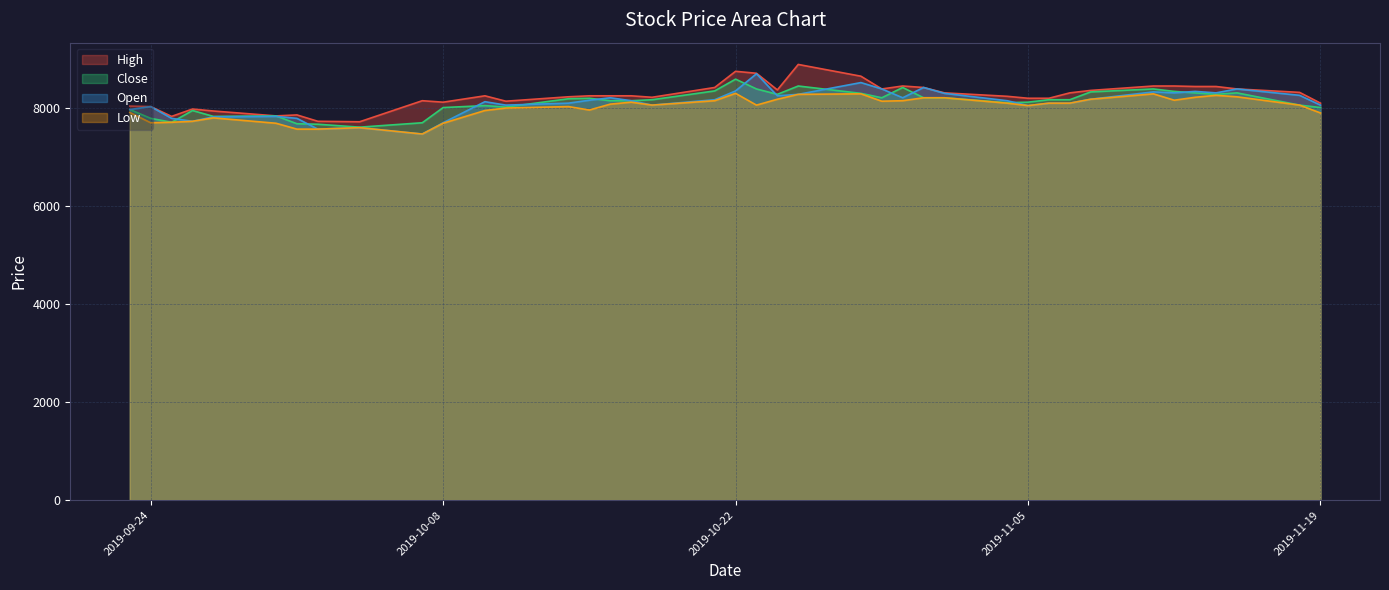

Does the chart have visible grid lines?

Yes